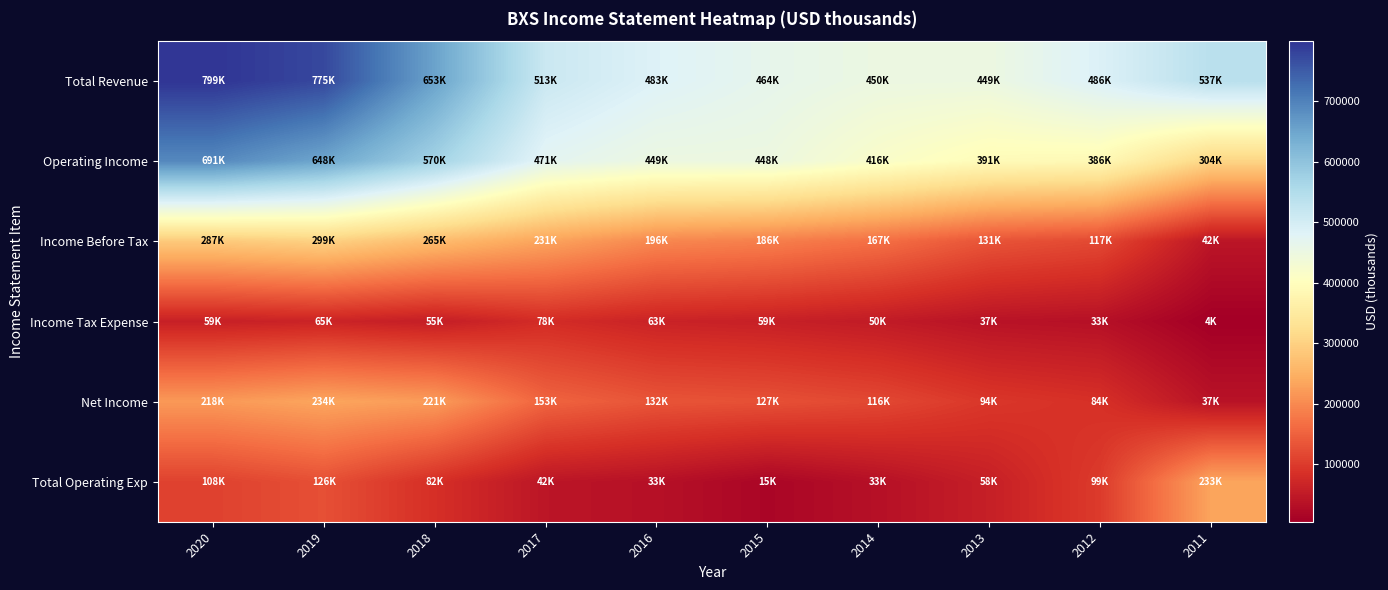

What is the difference between the highest and lowest values at 2020?

740000